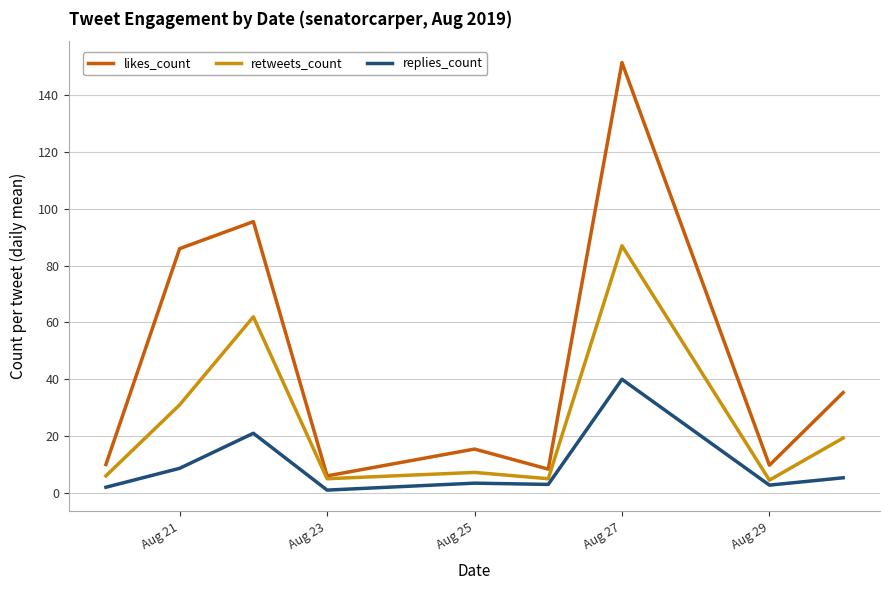

Which series has the largest total across all categories?

likes_count